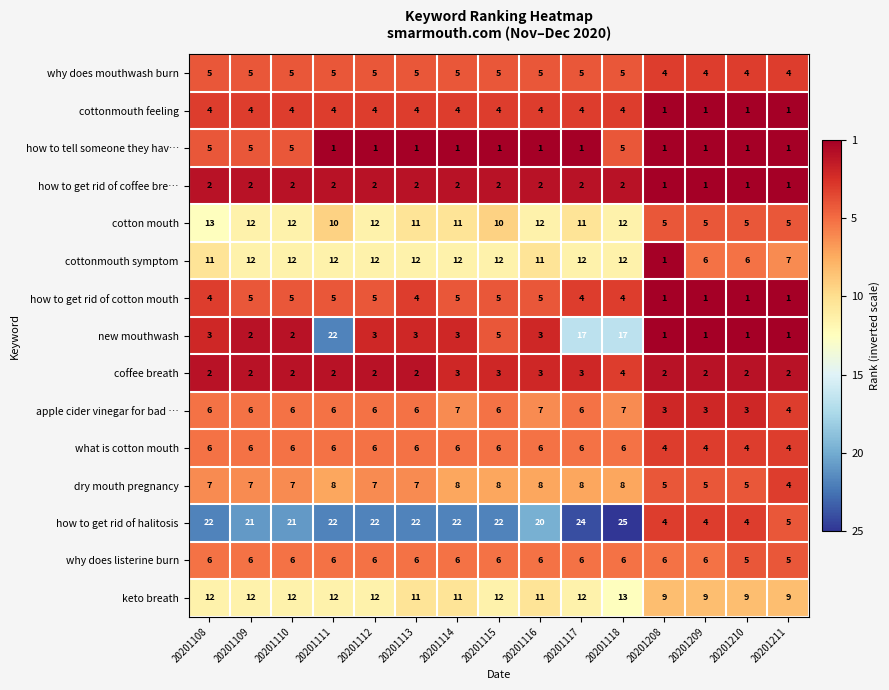

How many data points does each series have?

15